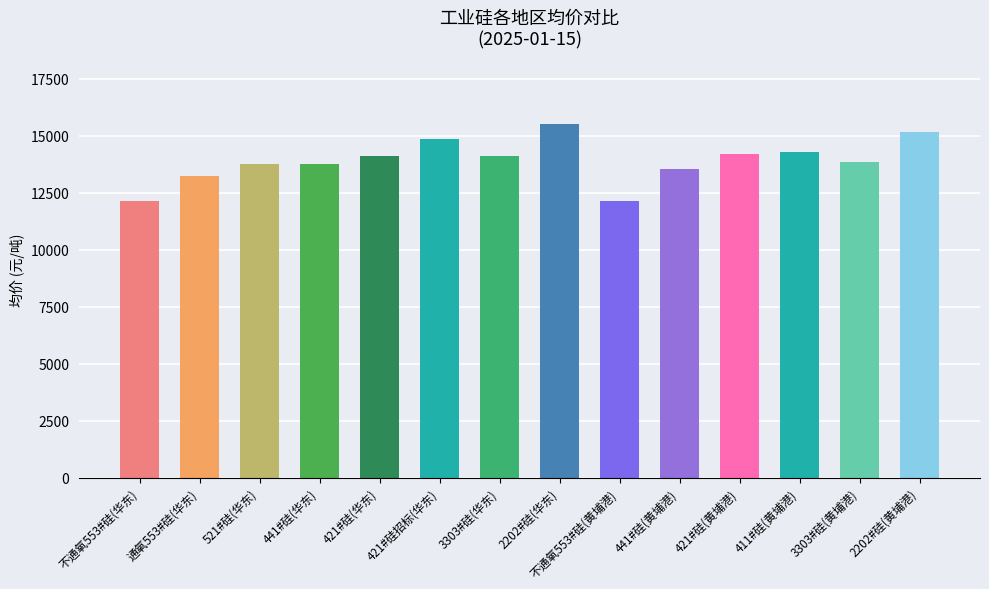

Reading right to left, transcribe all the data shown in this chart.

15150	13850	14300	14200	13550	12150	15500	14100	14850	14100	13750	13750	13250	12150